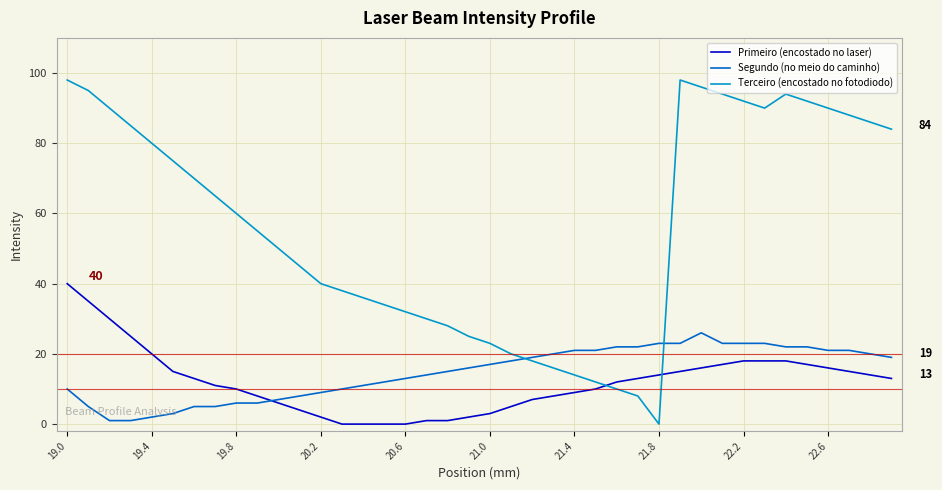

True or false: Segundo (no meio do caminho) and Terceiro (encostado no fotodiodo) intersect in this chart.

True